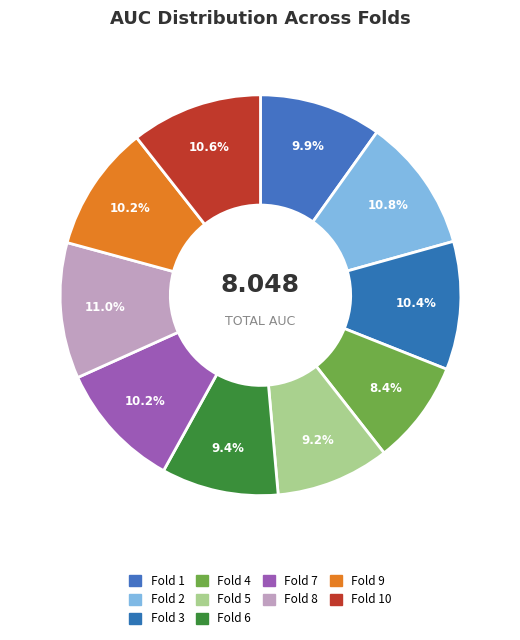

To the nearest percent, what percentage of the pie is Fold 2?

11%